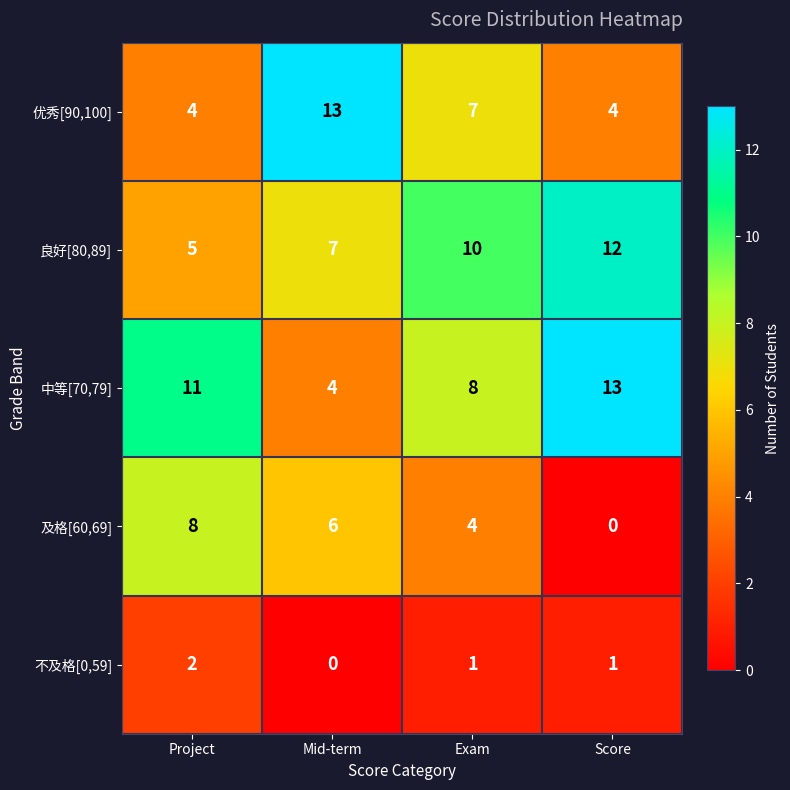

How many categories are shown in the chart?

4